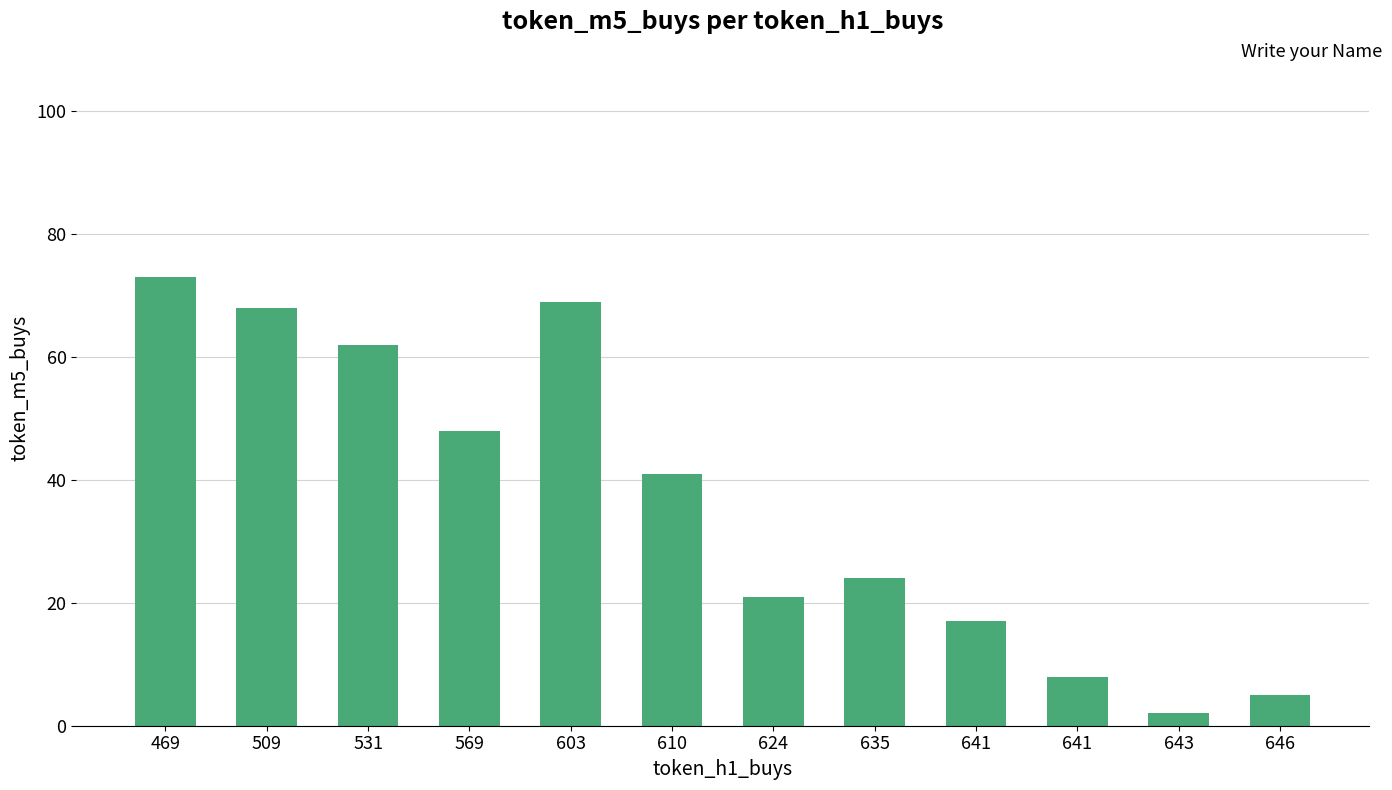

How many data points does each series have?

12